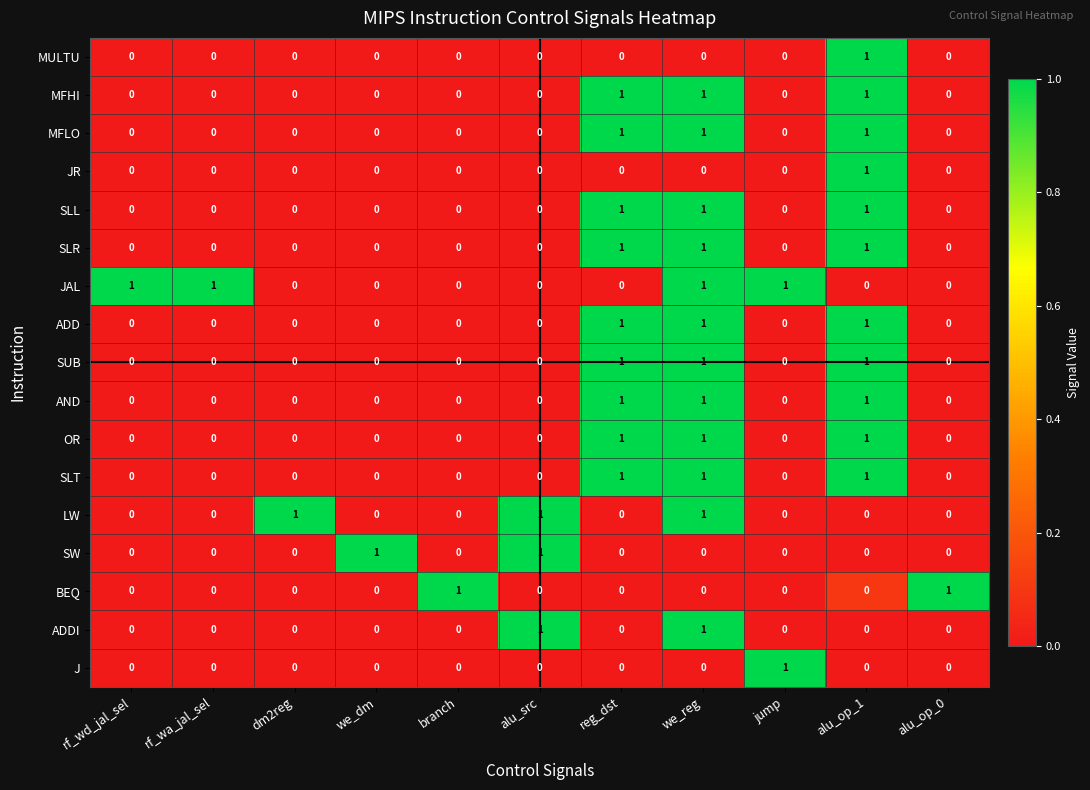

Is it true that OR equals 1 at dm2reg?

False